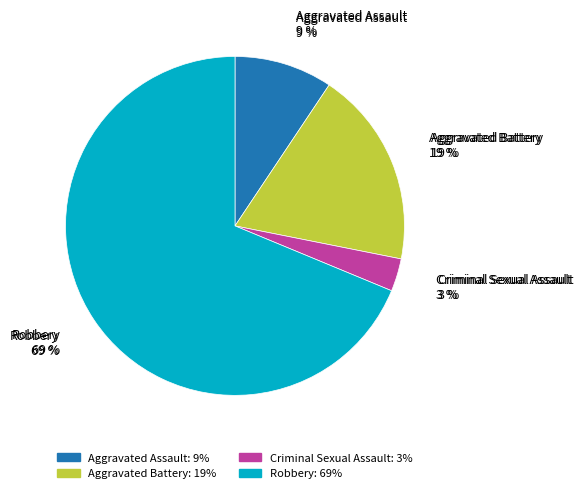

What is the ratio of the value at Aggravated Battery to the value at Robbery?

0.3